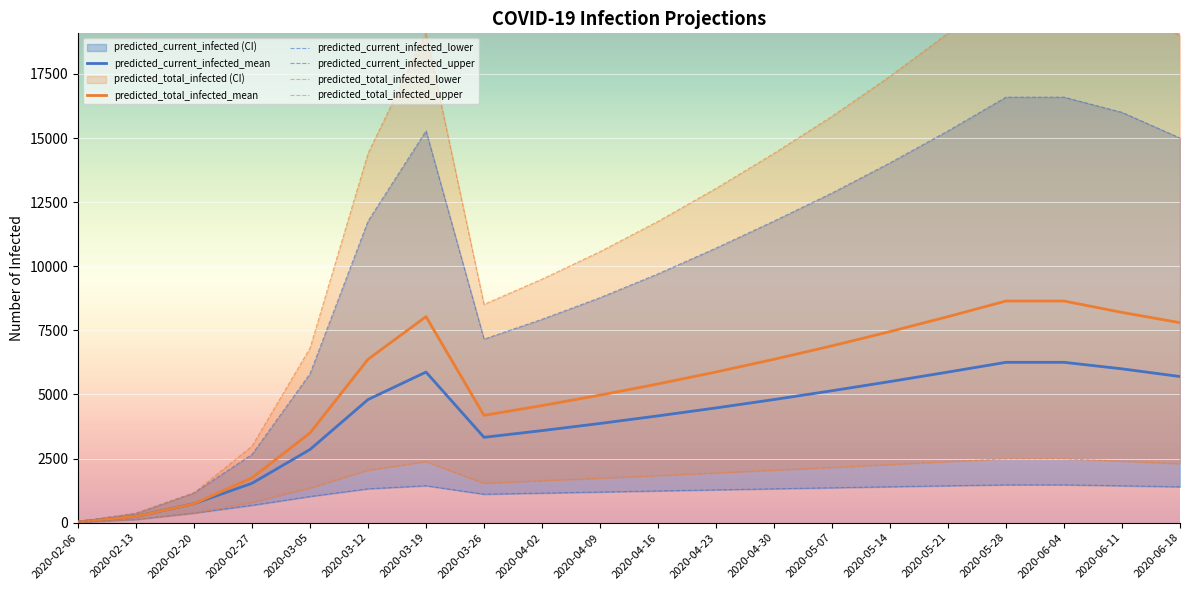

True or false: predicted_total_infected_upper and predicted_current_infected_upper intersect in this chart.

False